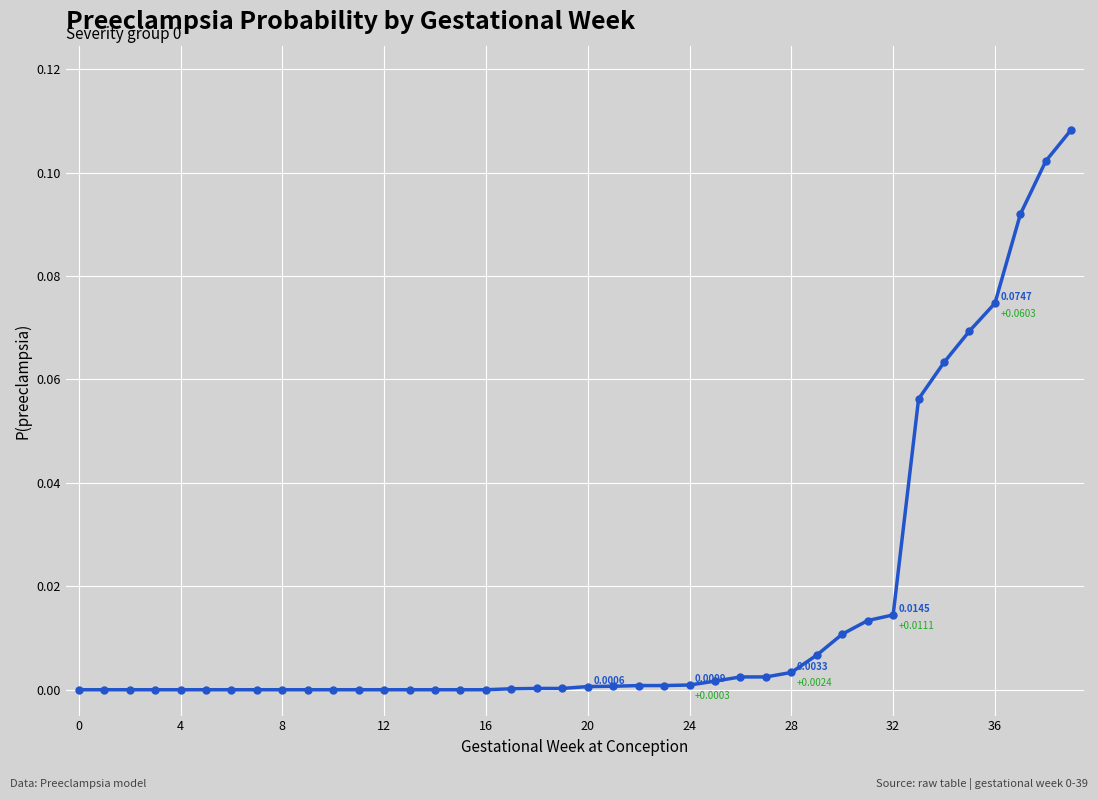

What is the sum of all values?

0.6